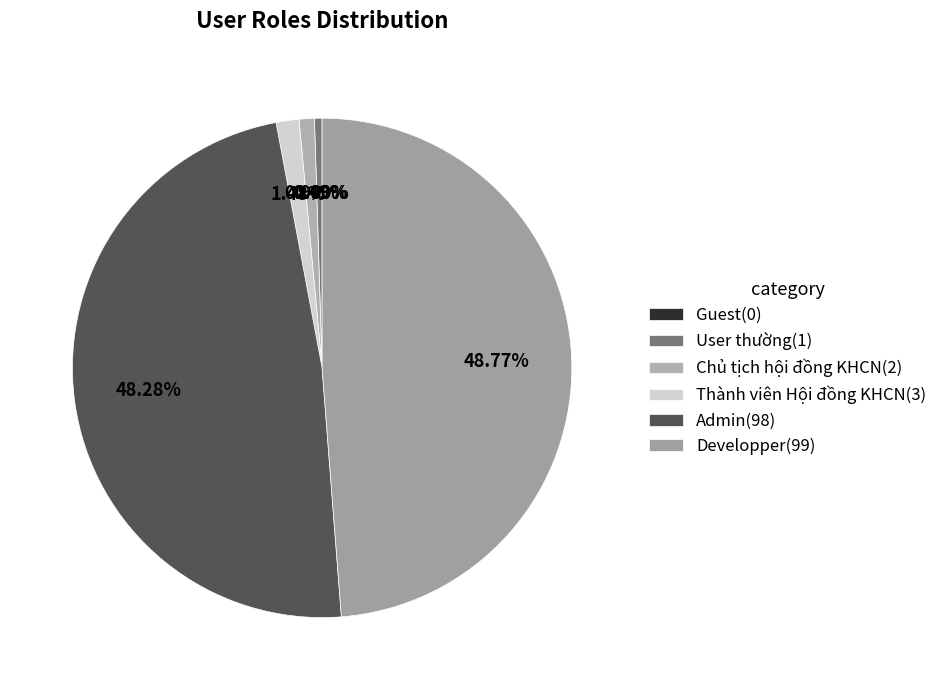

What is the largest slice in the pie chart?

Developper